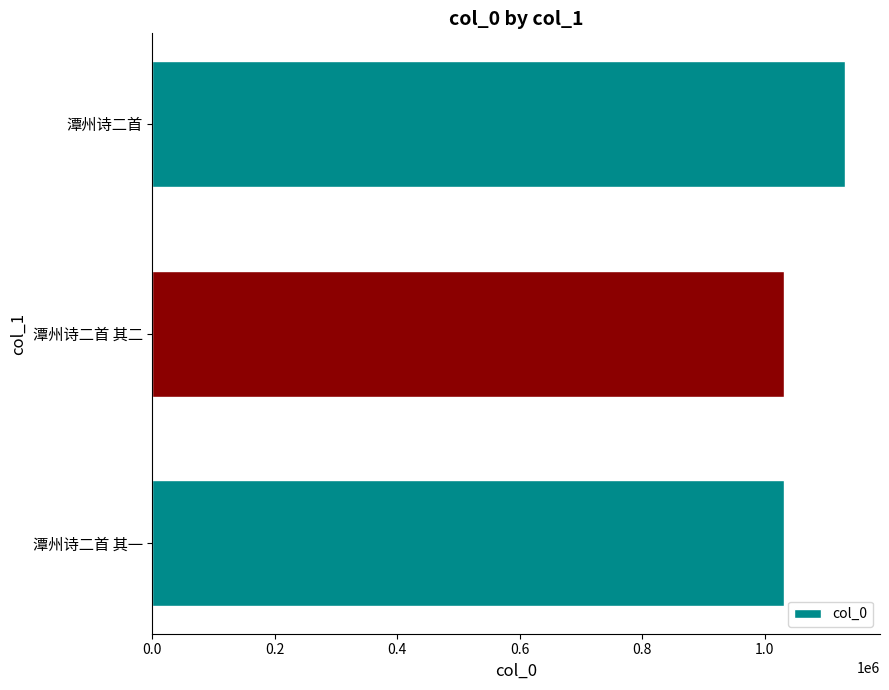

True or false: the data shows 1618123 at 潭州诗二首 其一.

False